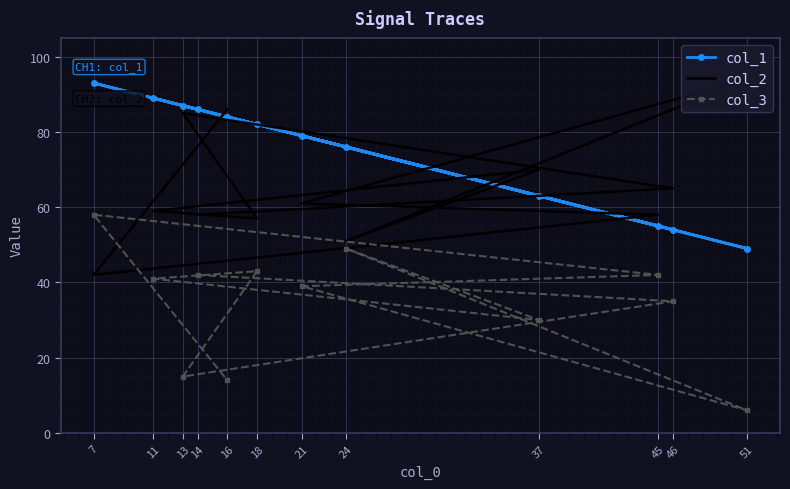

What is the total value across all series at 45?

155